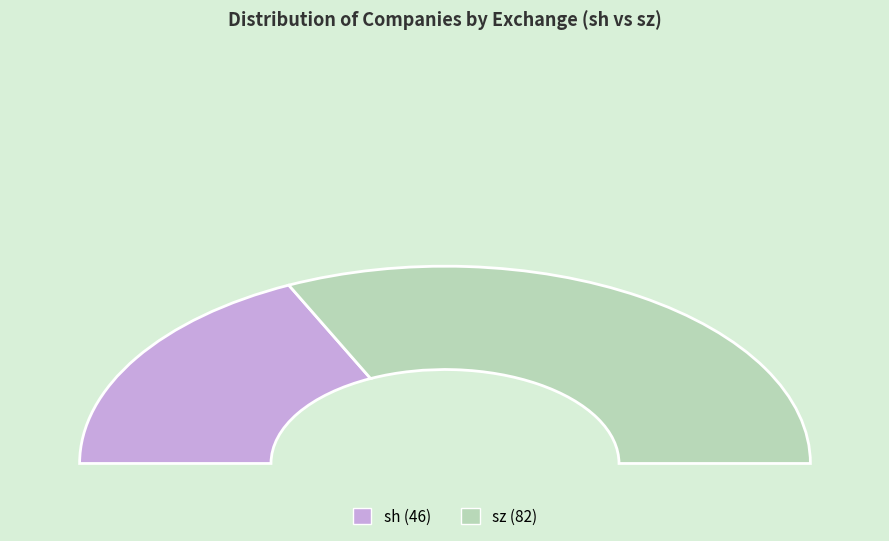

True or false: sh accounts for 24% of the total.

False